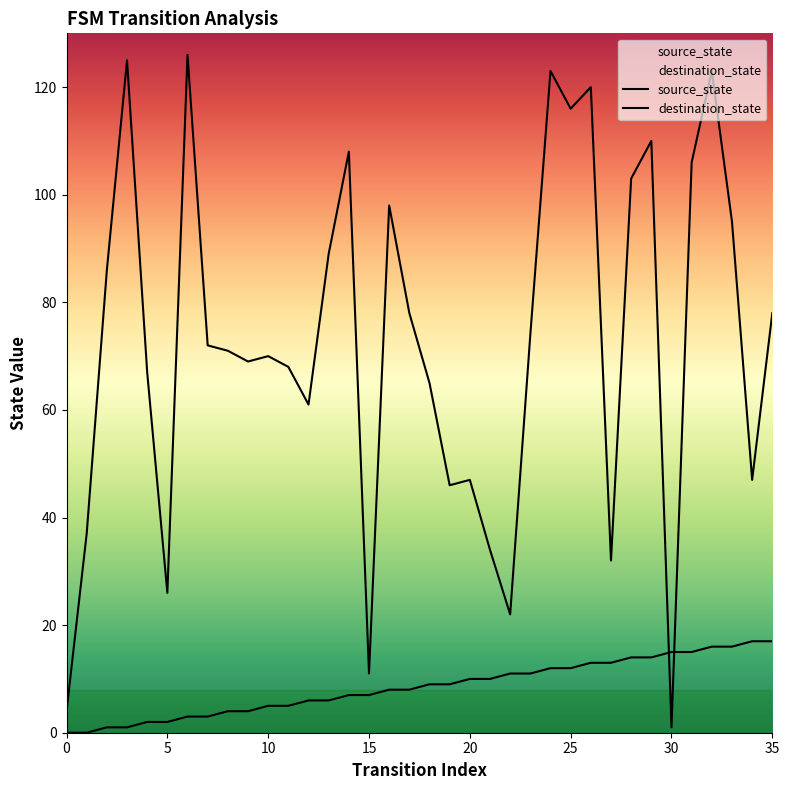

Between 15 and 25, which series saw the biggest shift?

destination_state